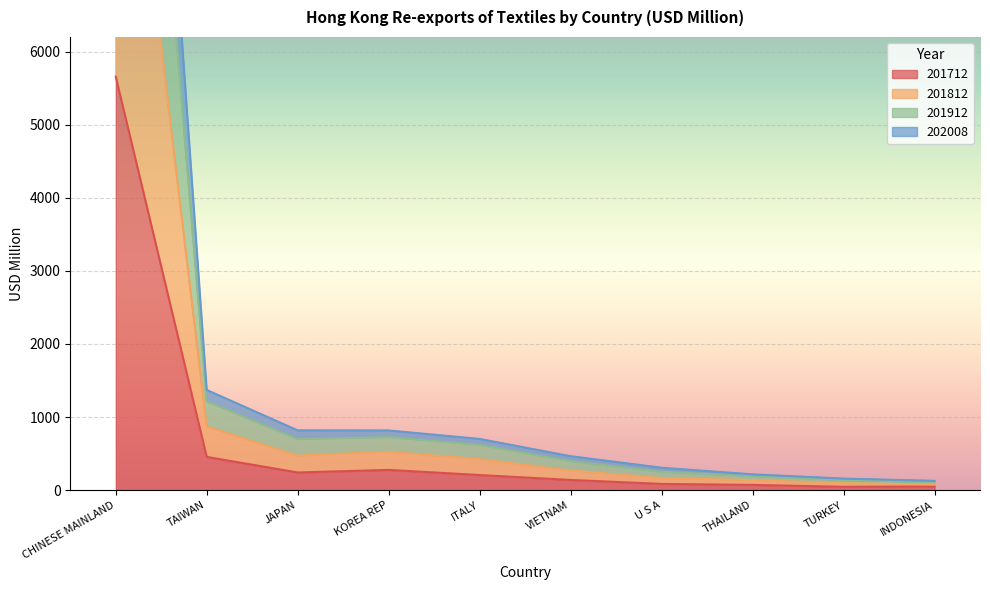

What is the label of the 10th point from the left?

INDONESIA